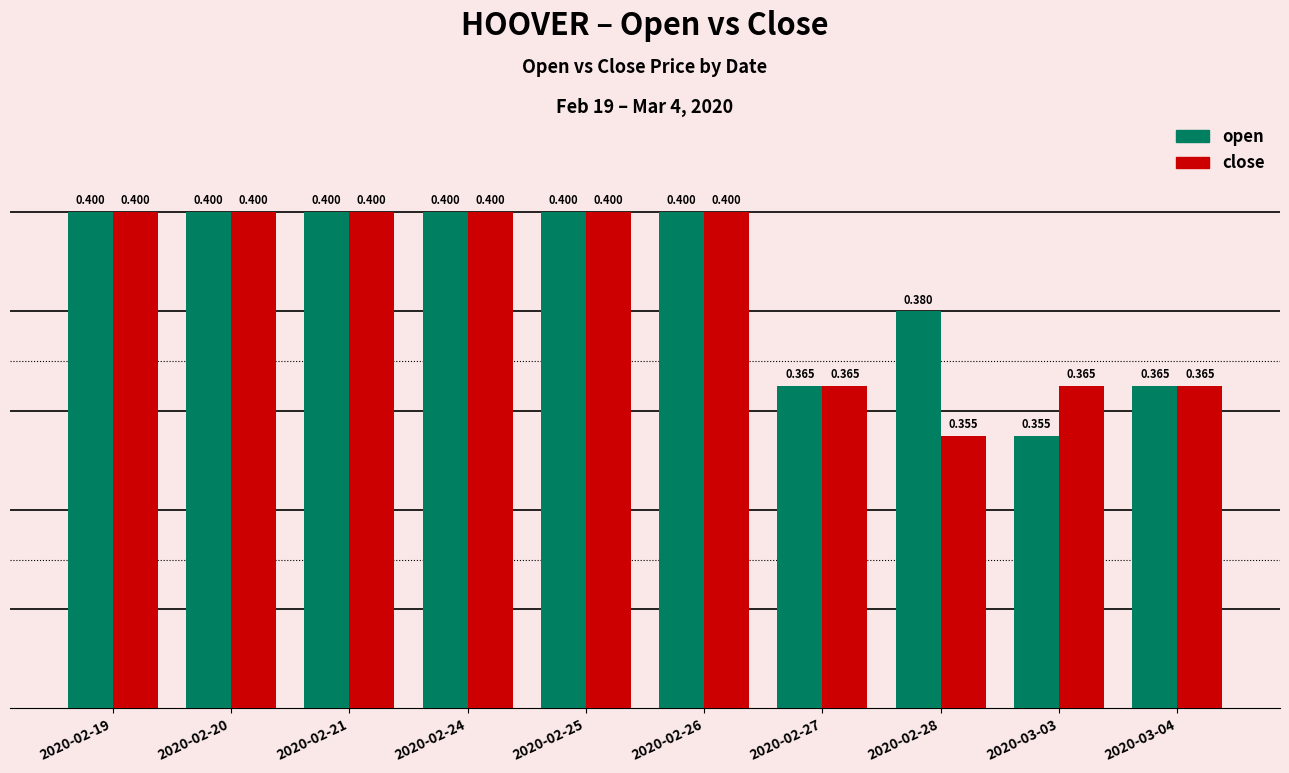

What position from the left is 2020-02-20?

2